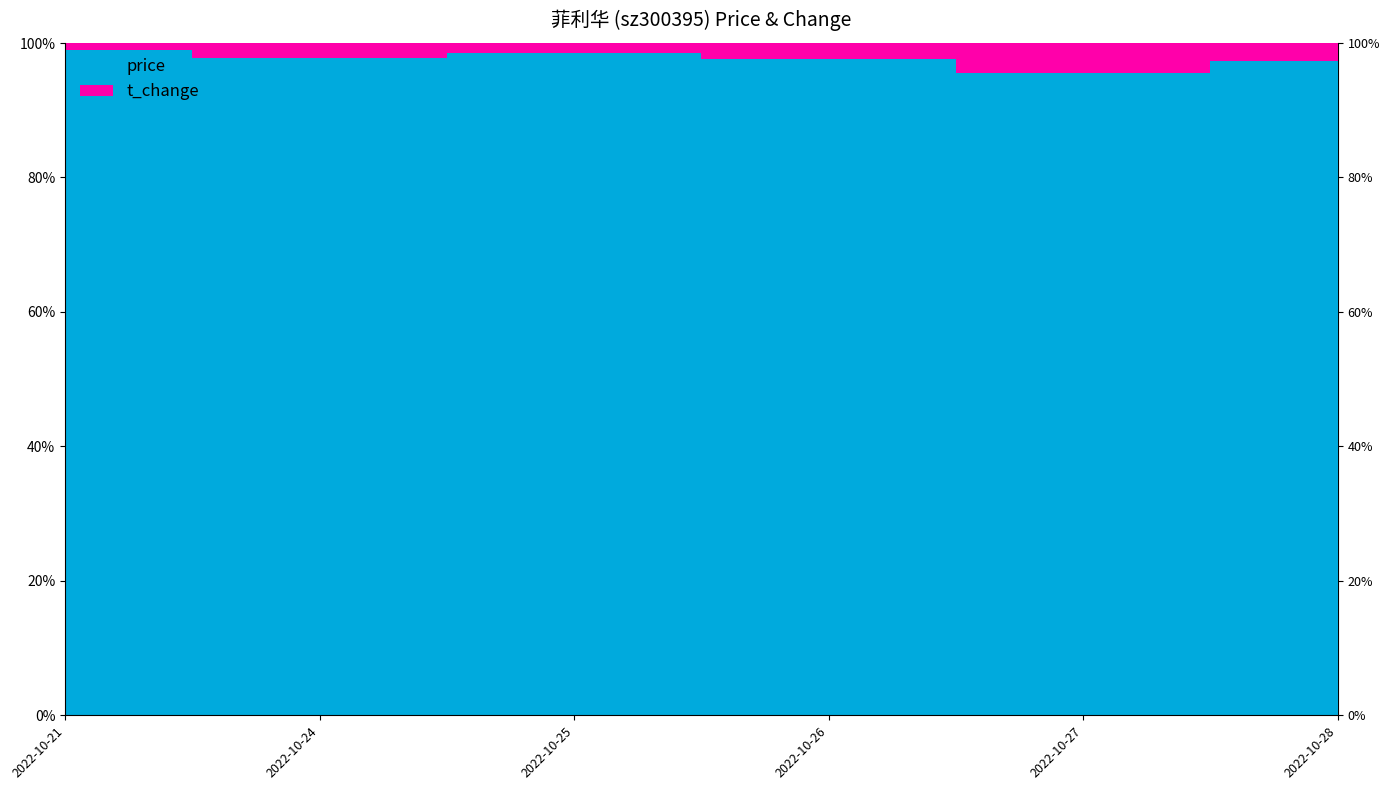

Reading left to right, list all the values displayed in this chart.

price: 2022-10-21=61.3	2022-10-24=65.3	2022-10-25=65.0	2022-10-26=63.9	2022-10-27=63.0	2022-10-28=64.3
t_change: 2022-10-21=0.6	2022-10-24=1.5	2022-10-25=0.9	2022-10-26=1.6	2022-10-27=2.9	2022-10-28=1.7